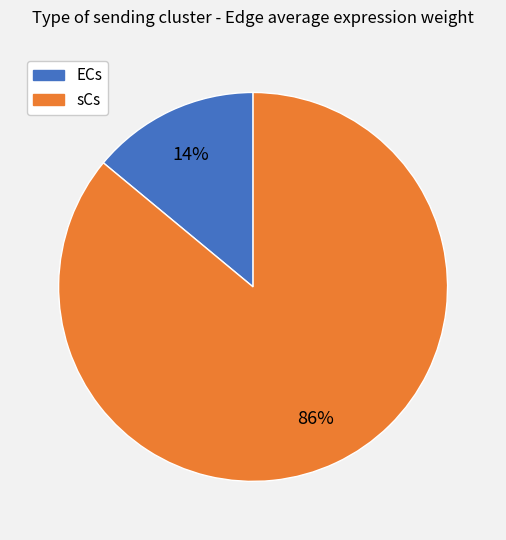

Is there a majority slice in this chart?

Yes